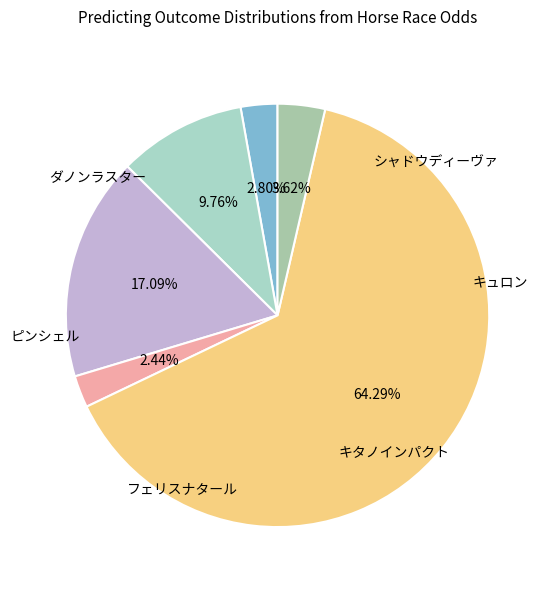

Count the number of slices in the pie.

6